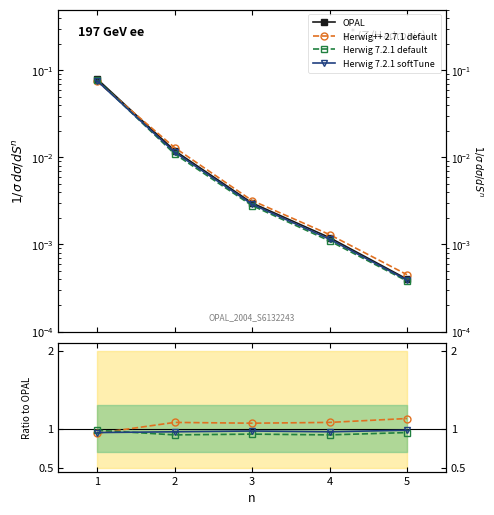

True or false: Herwig 7.2.1 softTune and OPAL cross at least once.

False